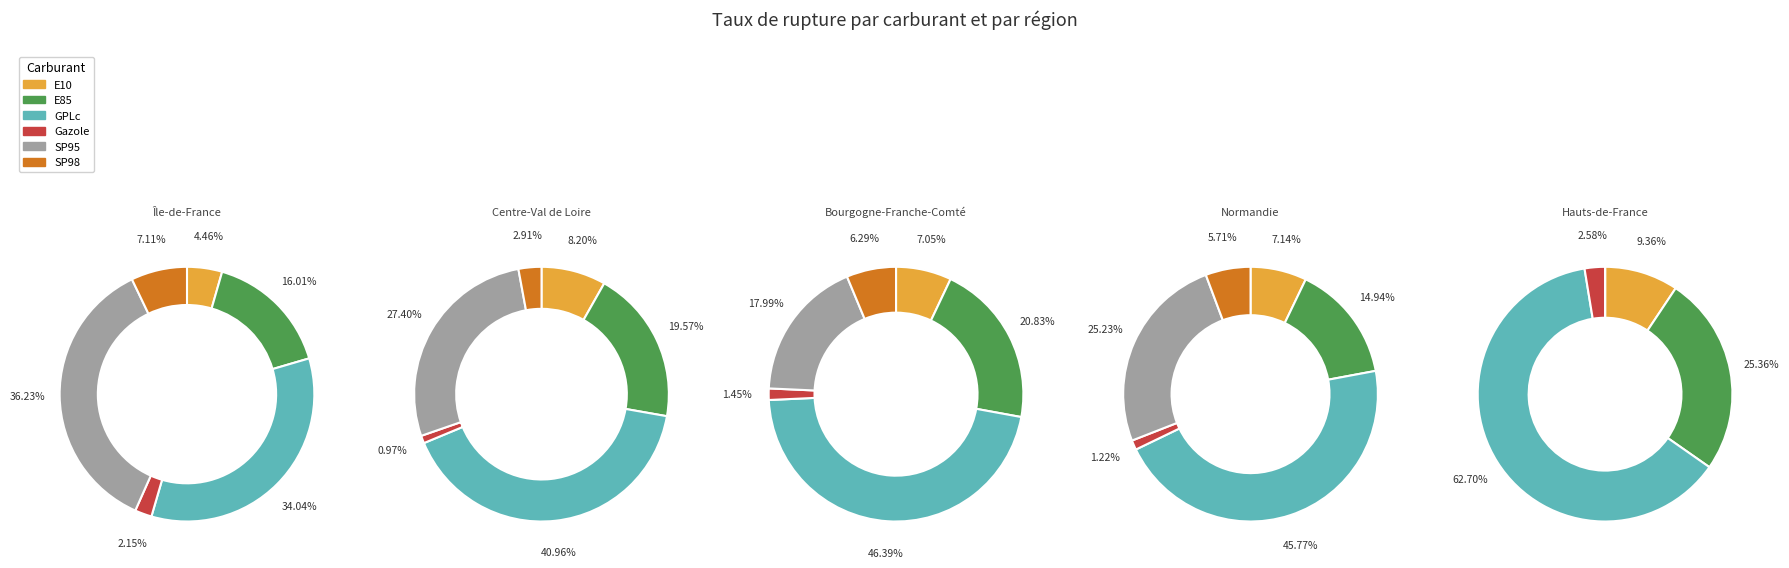

To the nearest percent, what is the average slice percentage?

17%